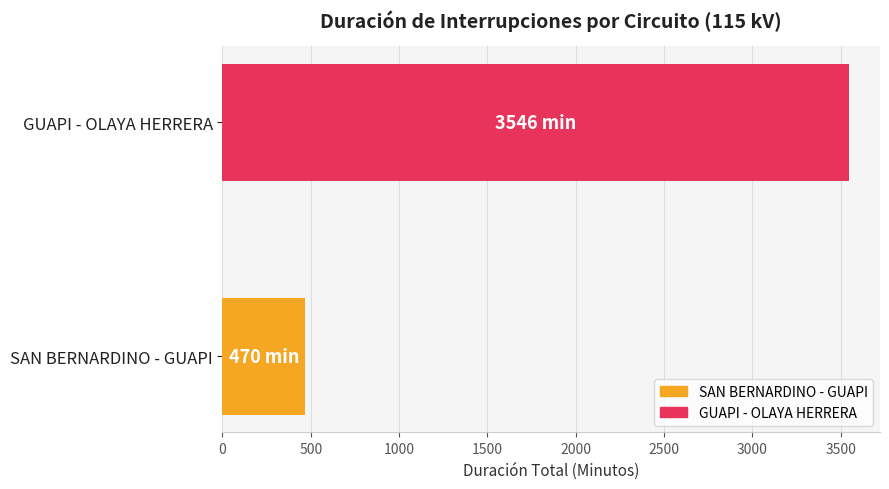

What is the greatest value displayed?

3546